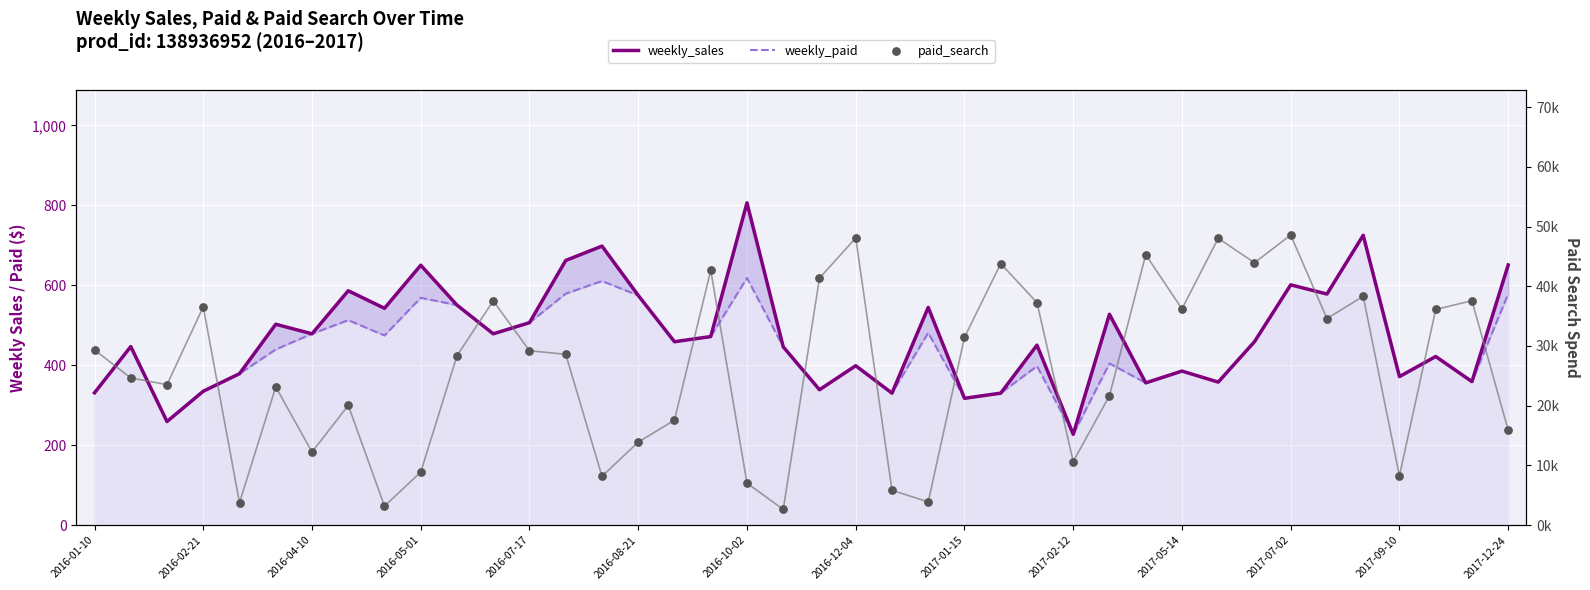

Which series contains the lowest Y value?

weekly_sales